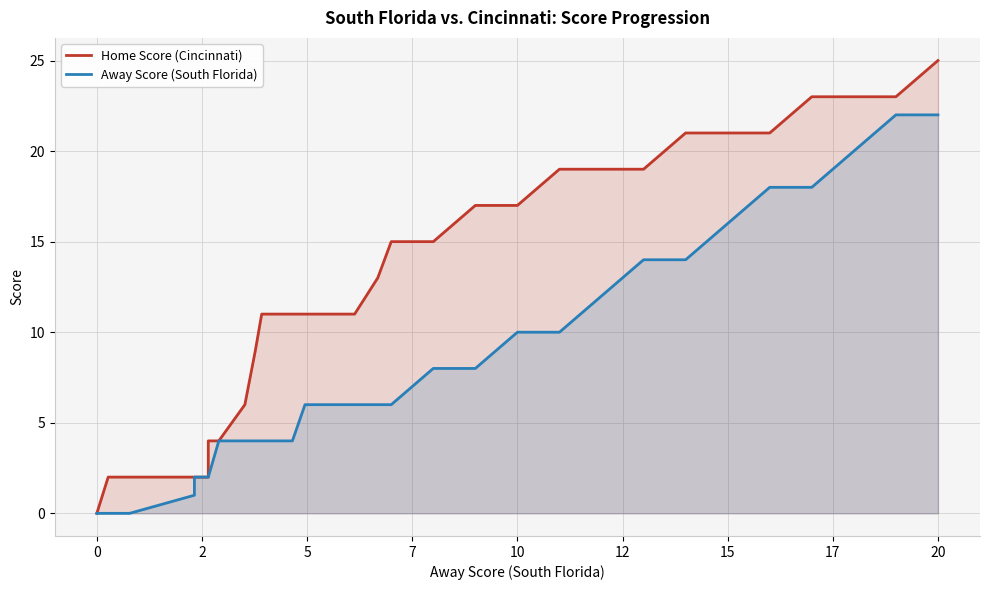

The value of Home Score (Cincinnati) at 20 is 22. True or false?

False